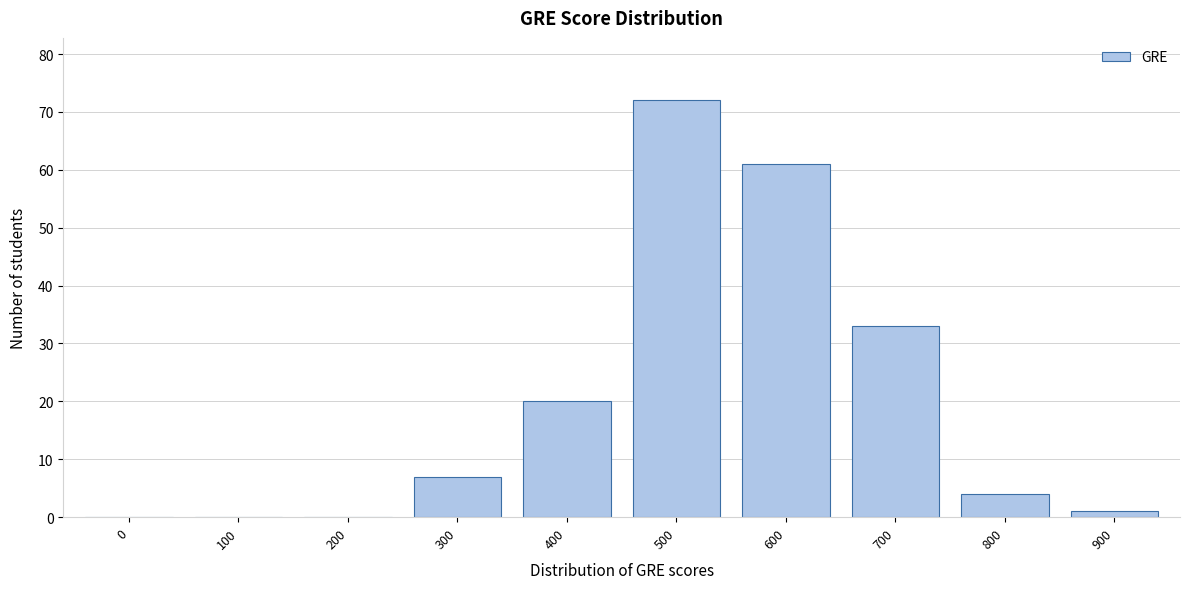

Reading left to right, extract all data points from this chart.

0=0	100=0	200=0	300=7	400=20	500=72	600=61	700=33	800=4	900=1